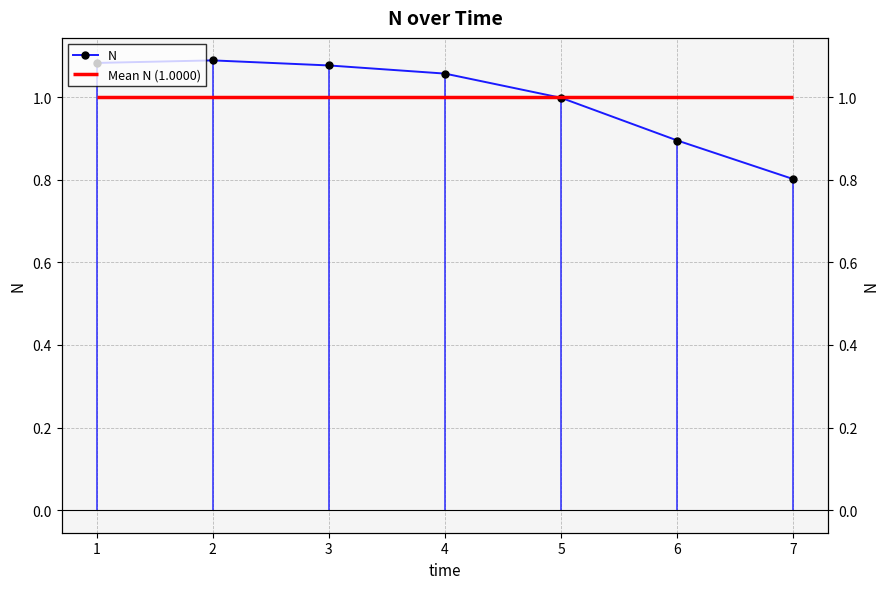

Rank the categories by value from lowest to highest.

7, 6, 5, 4, 3, 1, 2